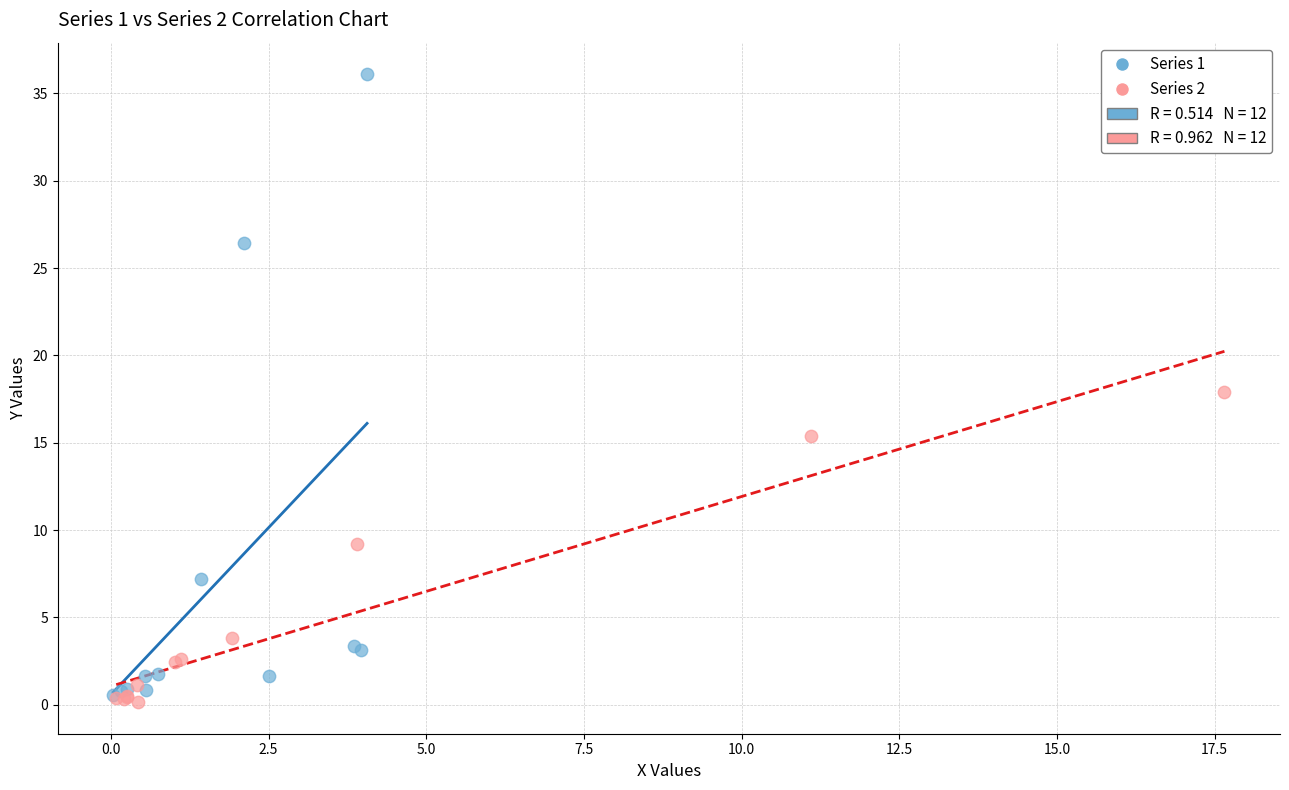

Which series has the largest Y range (max minus min)?

Series 1